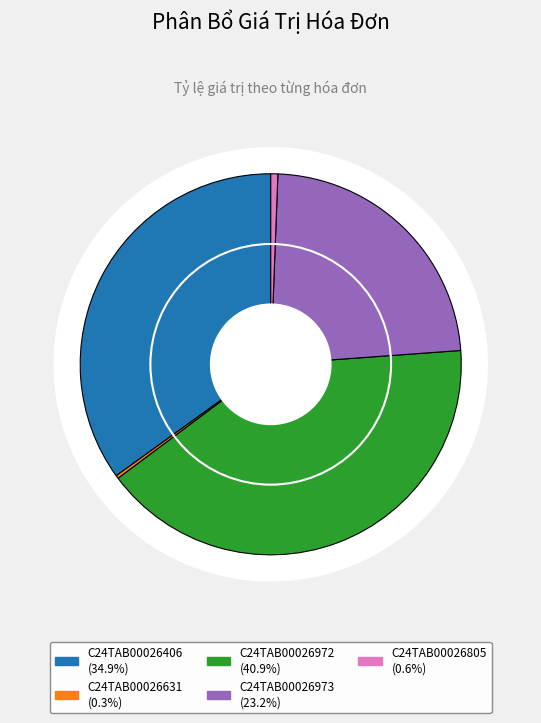

What percentage is the C24TAB00026972 slice, to the nearest percent?

41%